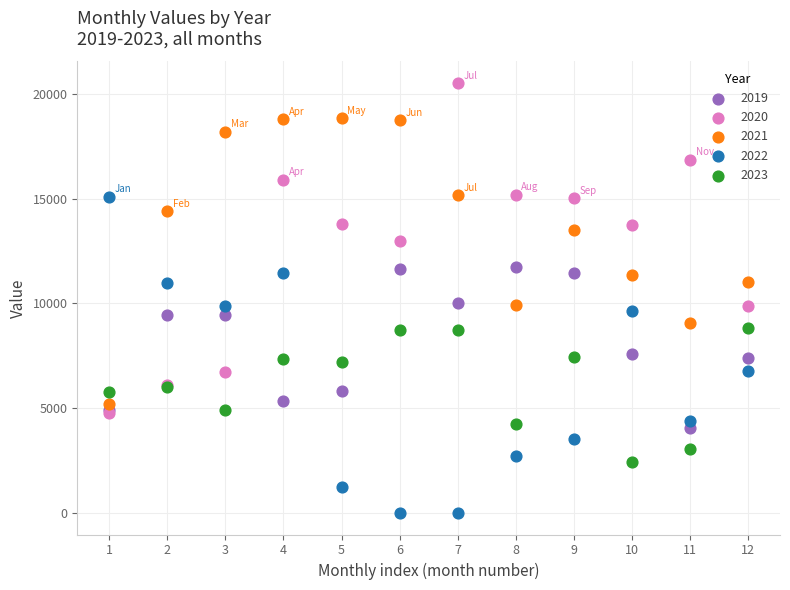

What are all the series names shown in the legend?

2019, 2020, 2021, 2022, 2023